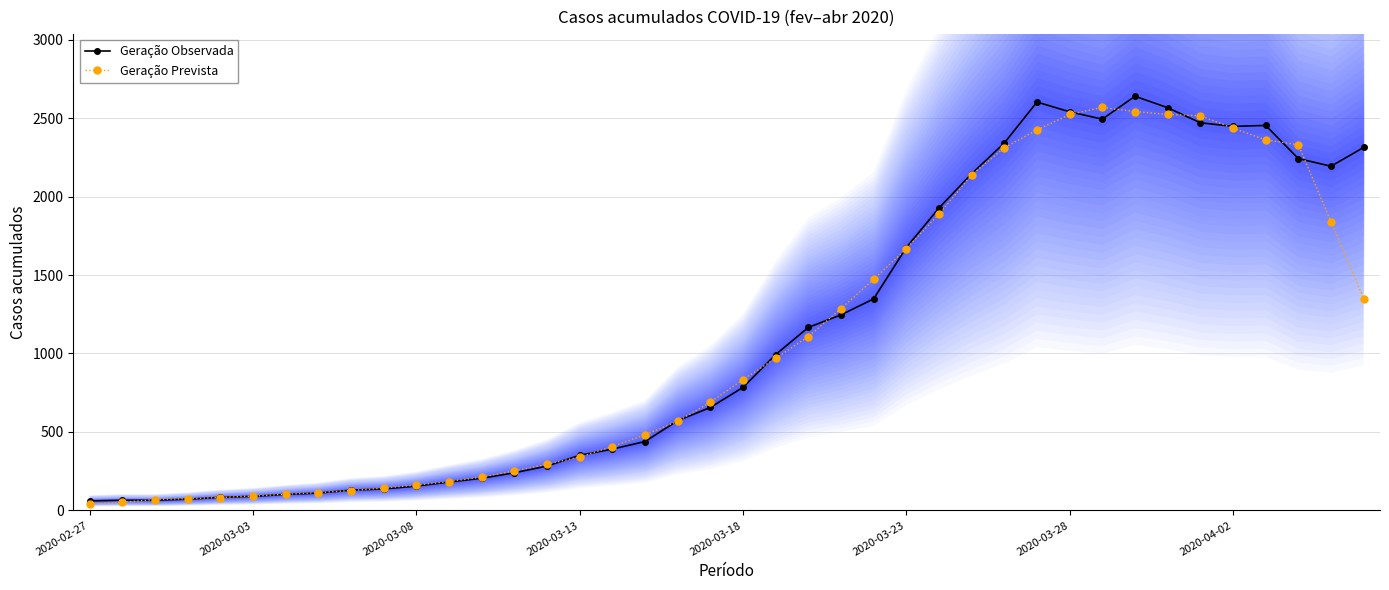

Is it true that Geração Observada equals 656.0 at 19?

True